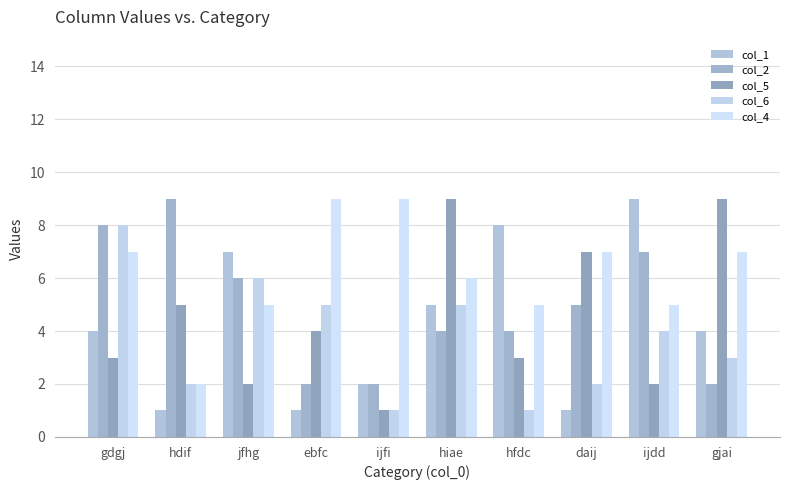

What is the value of the col_2 bar at the 9th from the left?

7